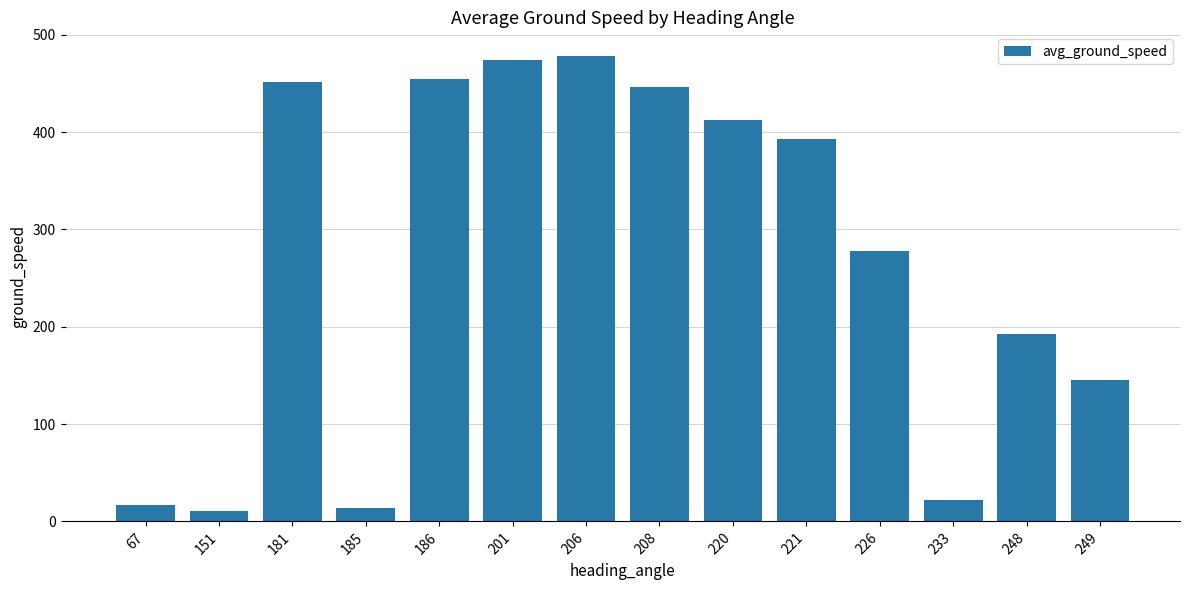

Read the value at 67.

17.0